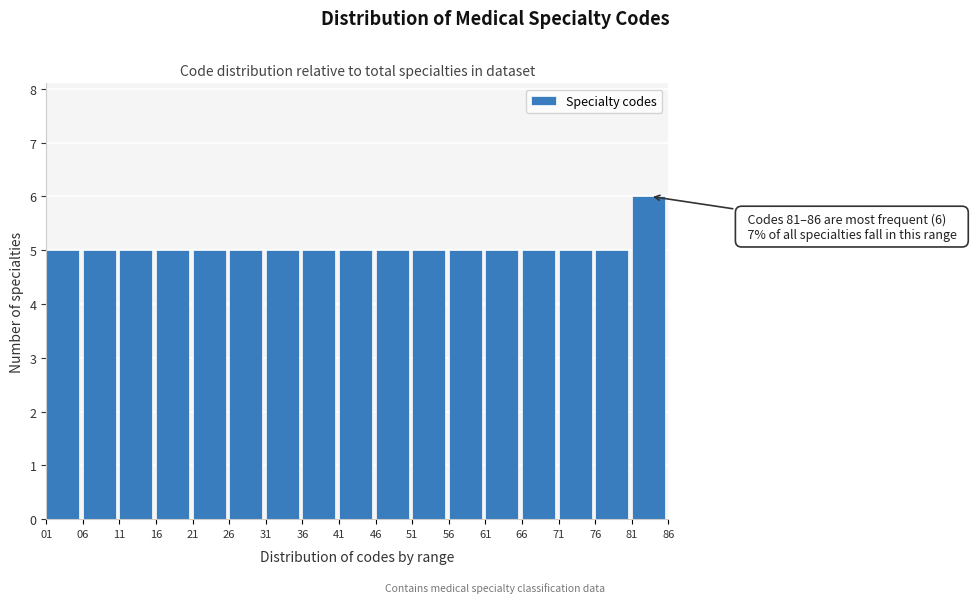

Which range on the x-axis has the tallest bar?

81 to 86